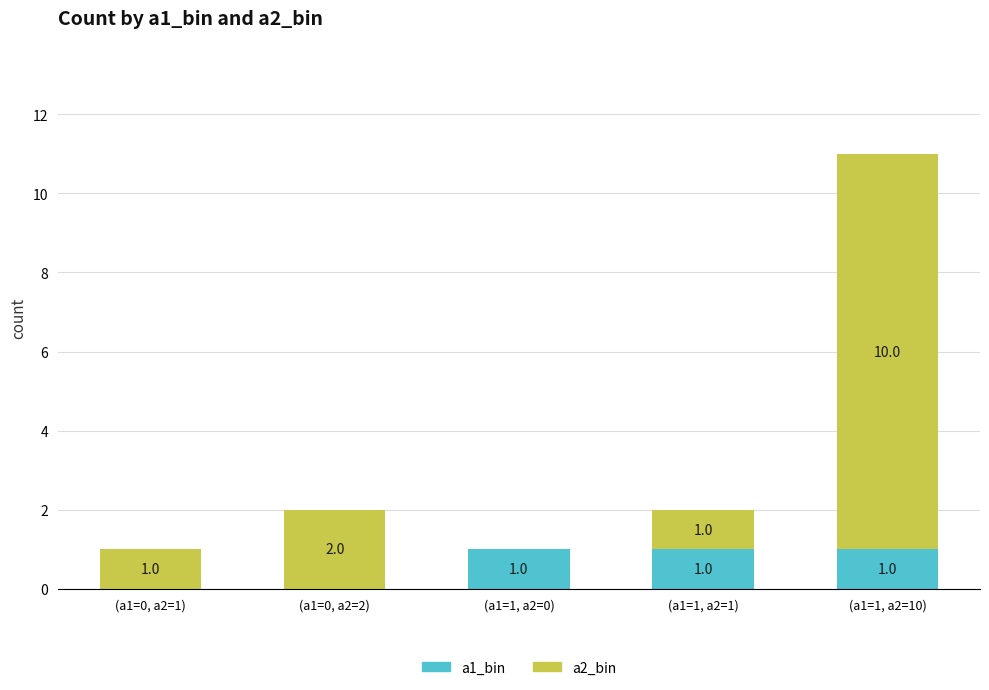

At which category is the sum across all series the highest?

(a1=1, a2=10)